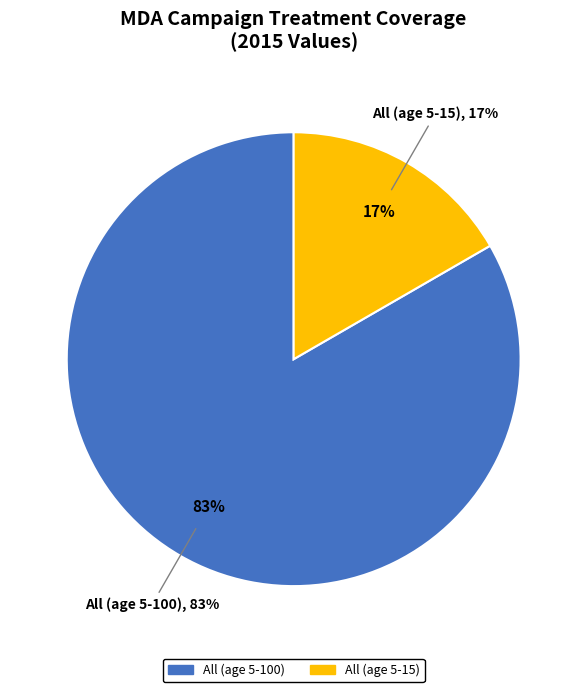

Combined, what portion of the pie is All (age 5-15) and All (age 5-100)?

100.0%